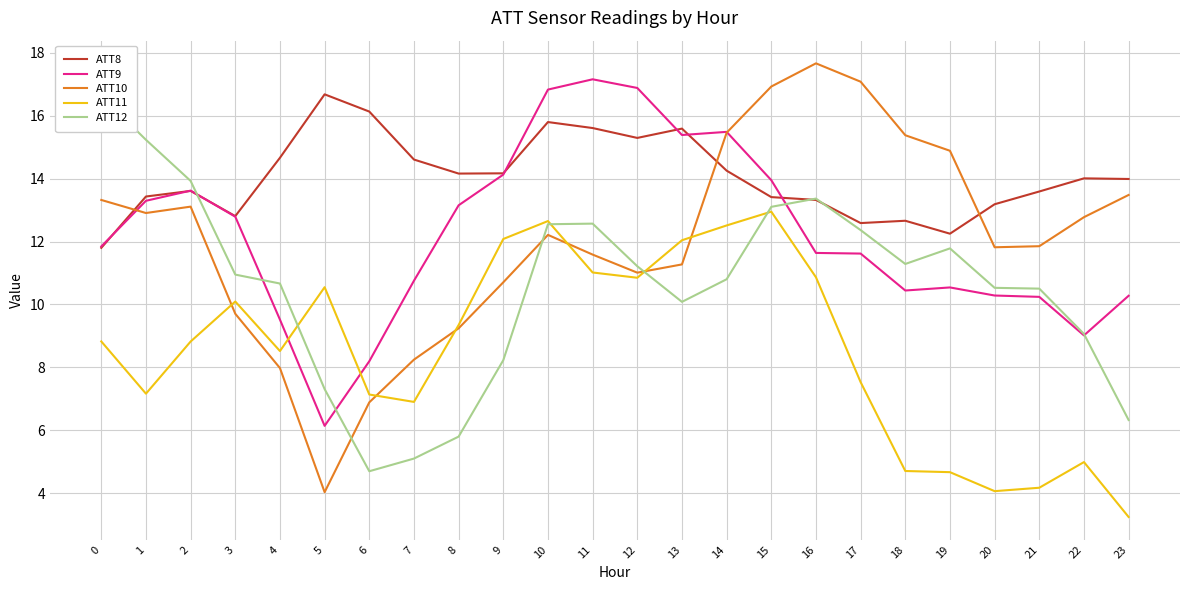

Does the chart display data point markers on the line(s)?

No